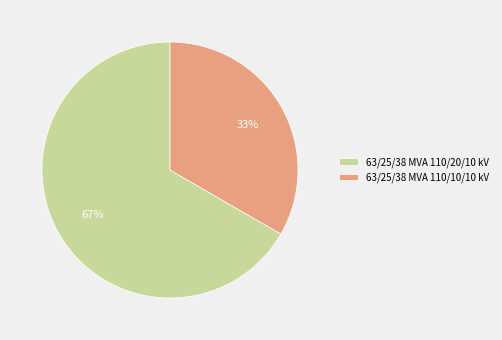

Count the number of slices in the pie.

2